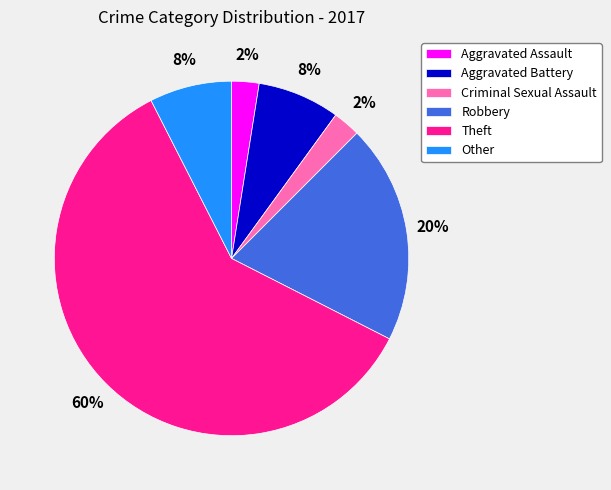

Count the number of slices in the pie.

6